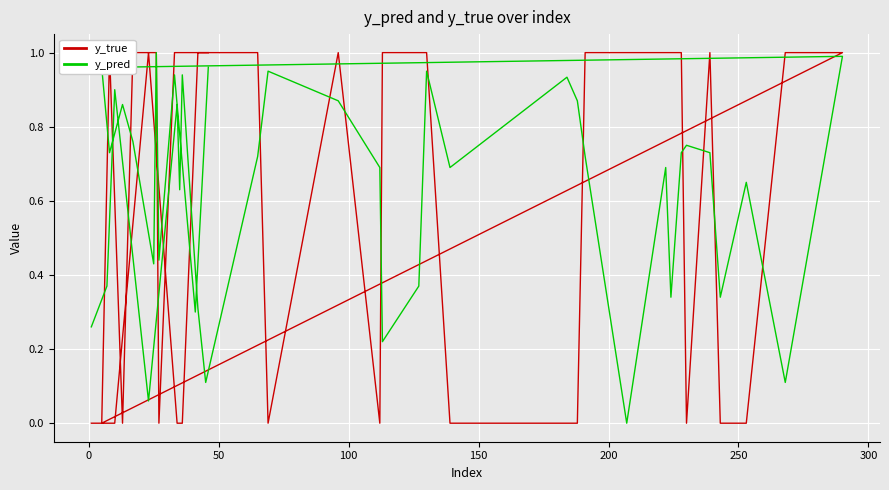

How many data points in y_pred are above 0?

39